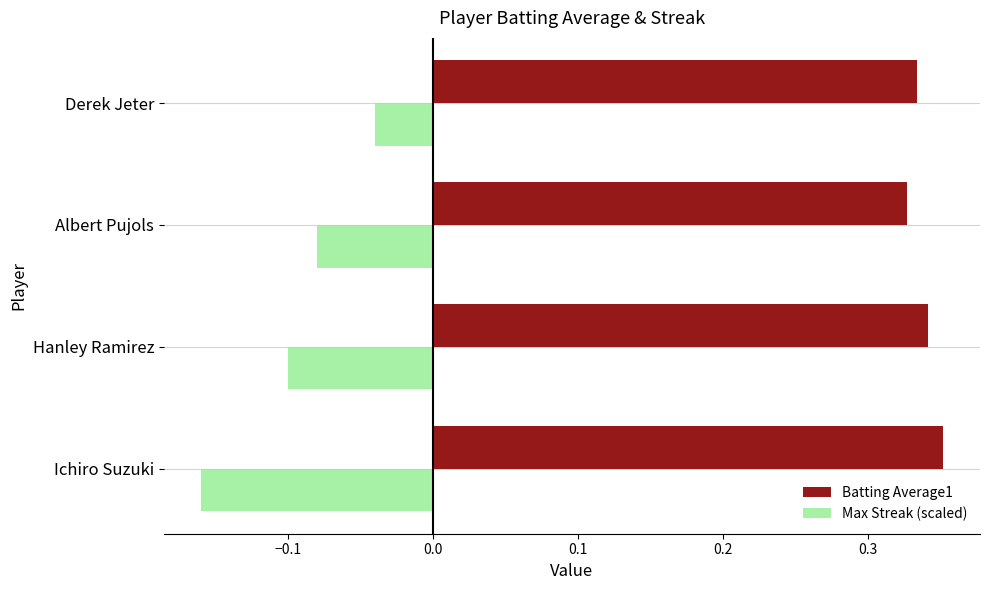

The Batting Average1 series shows 0.5 at Ichiro Suzuki. True or false?

False